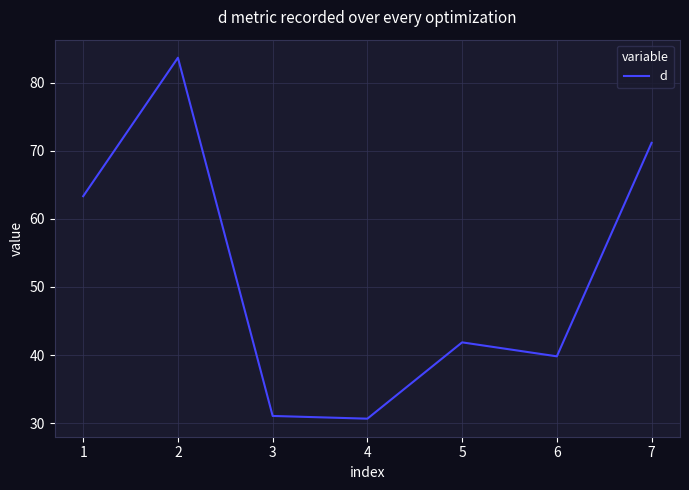

How many categories are shown in the chart?

7